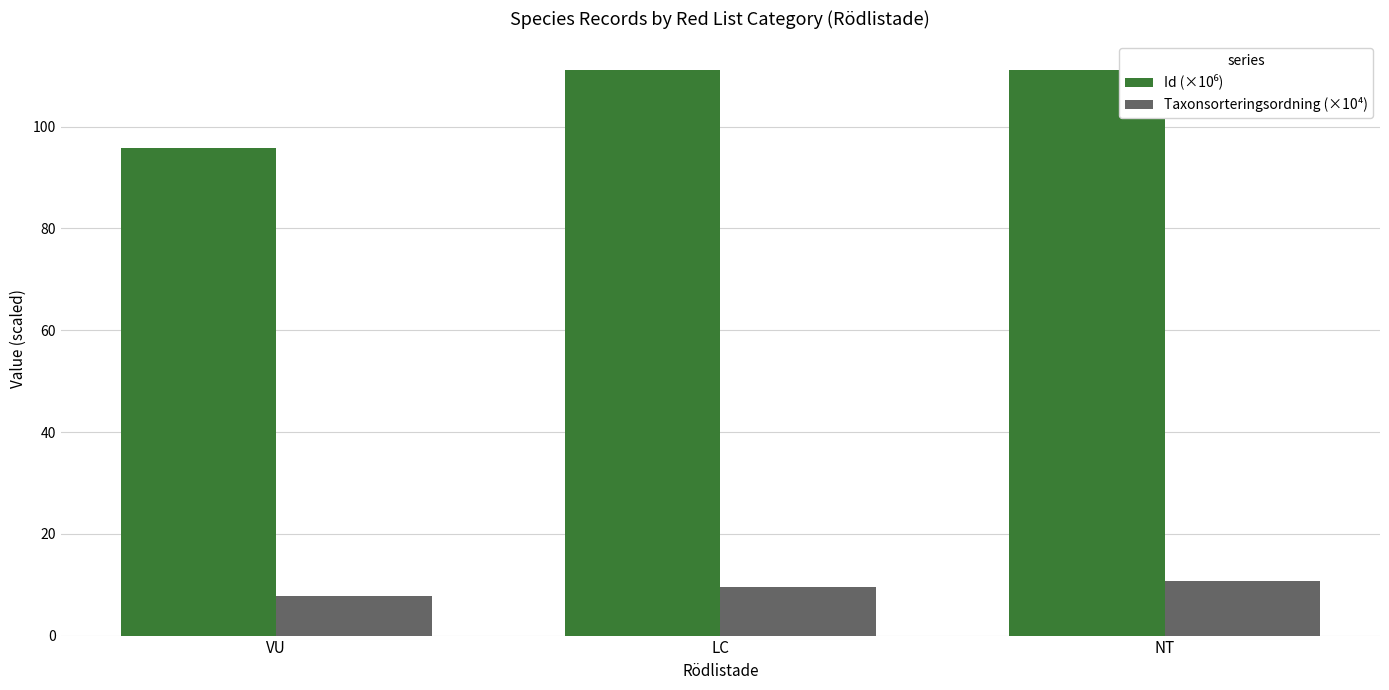

The Taxonsorteringsordning (×10⁴) series shows 7.7 at VU. True or false?

True